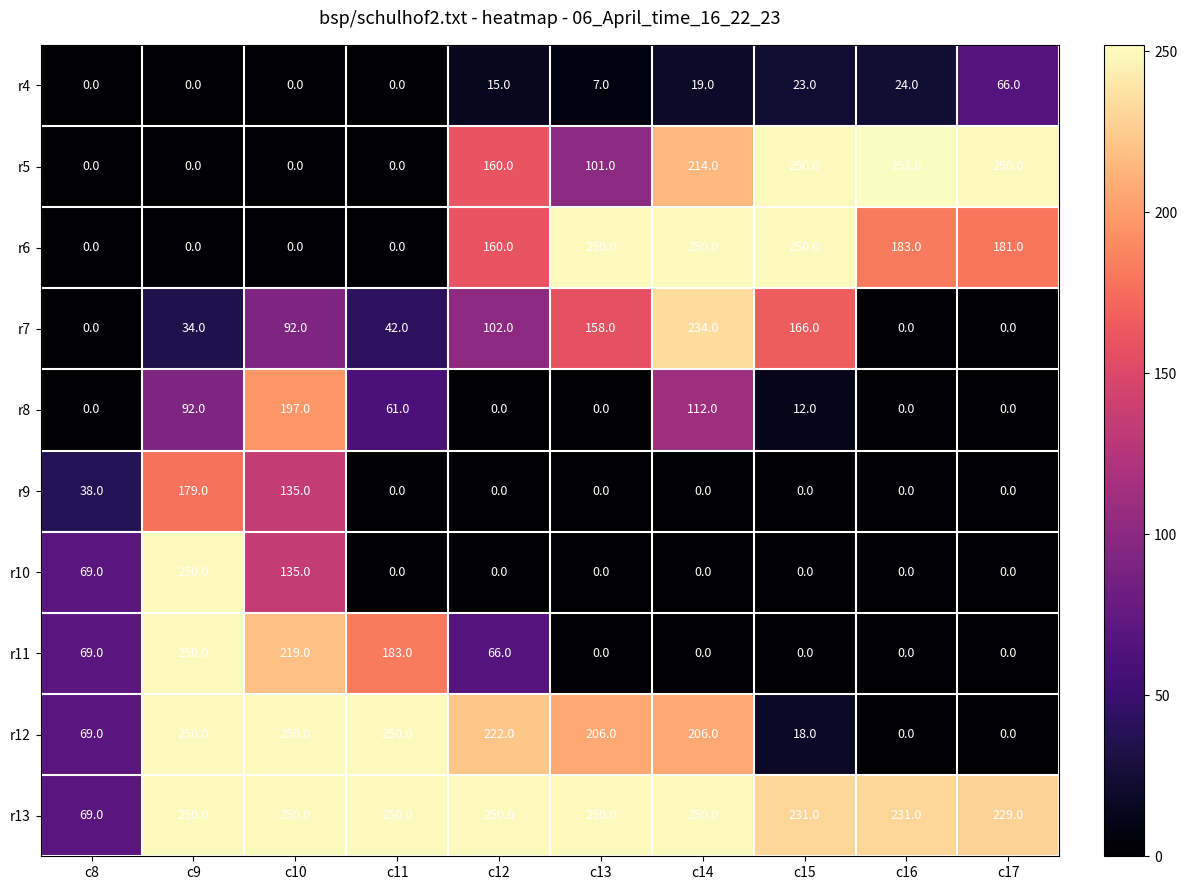

True or false: r10 has a value of 206 at c10.

False